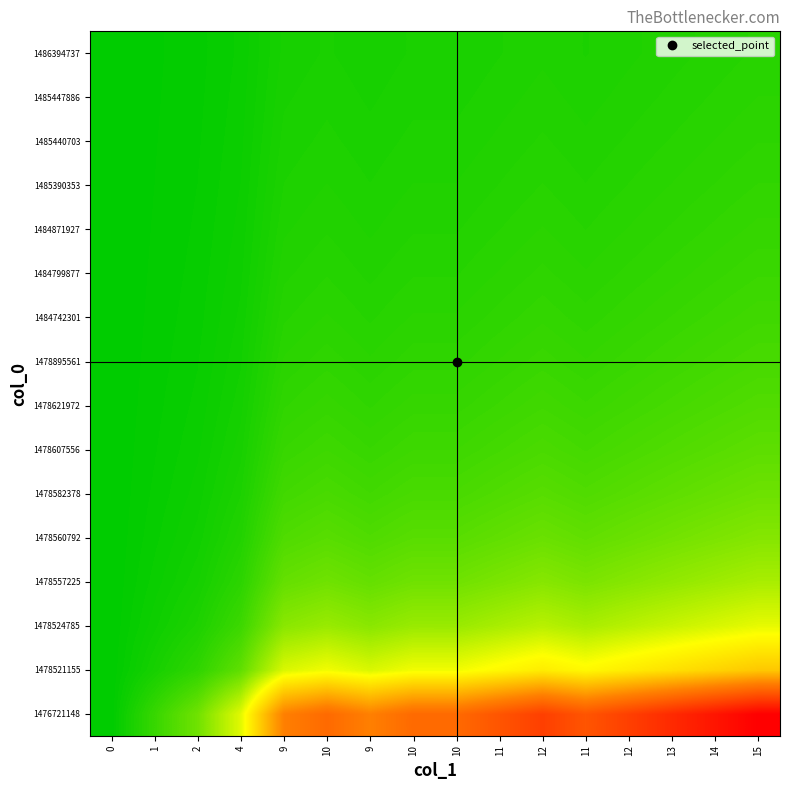

What is the total value across all series at 10?

38.7